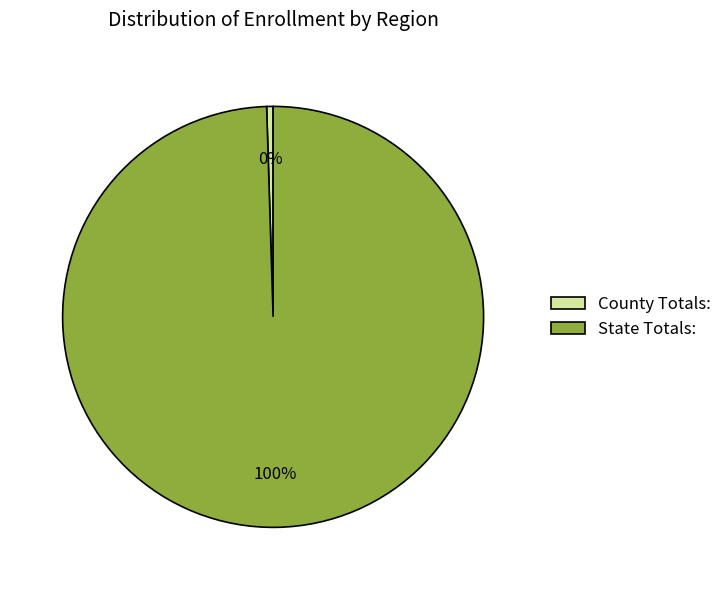

Count the number of slices in the pie.

2